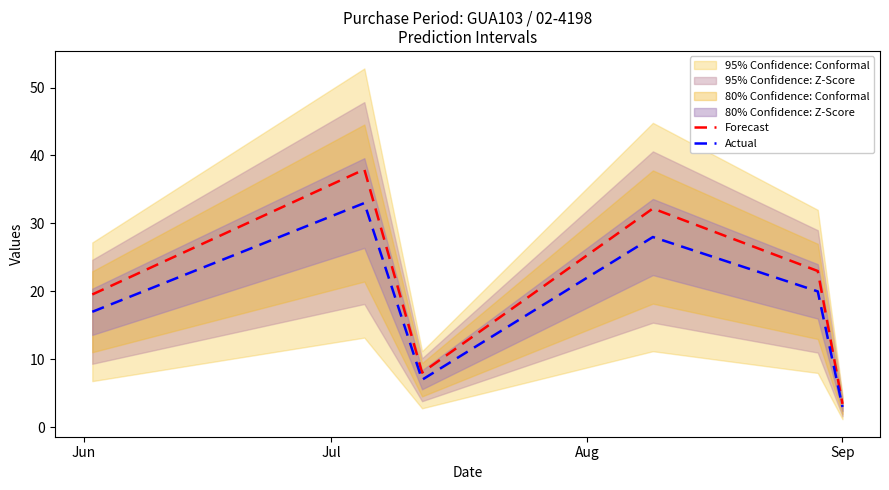

What is the highest value of the Actual series?

33.0